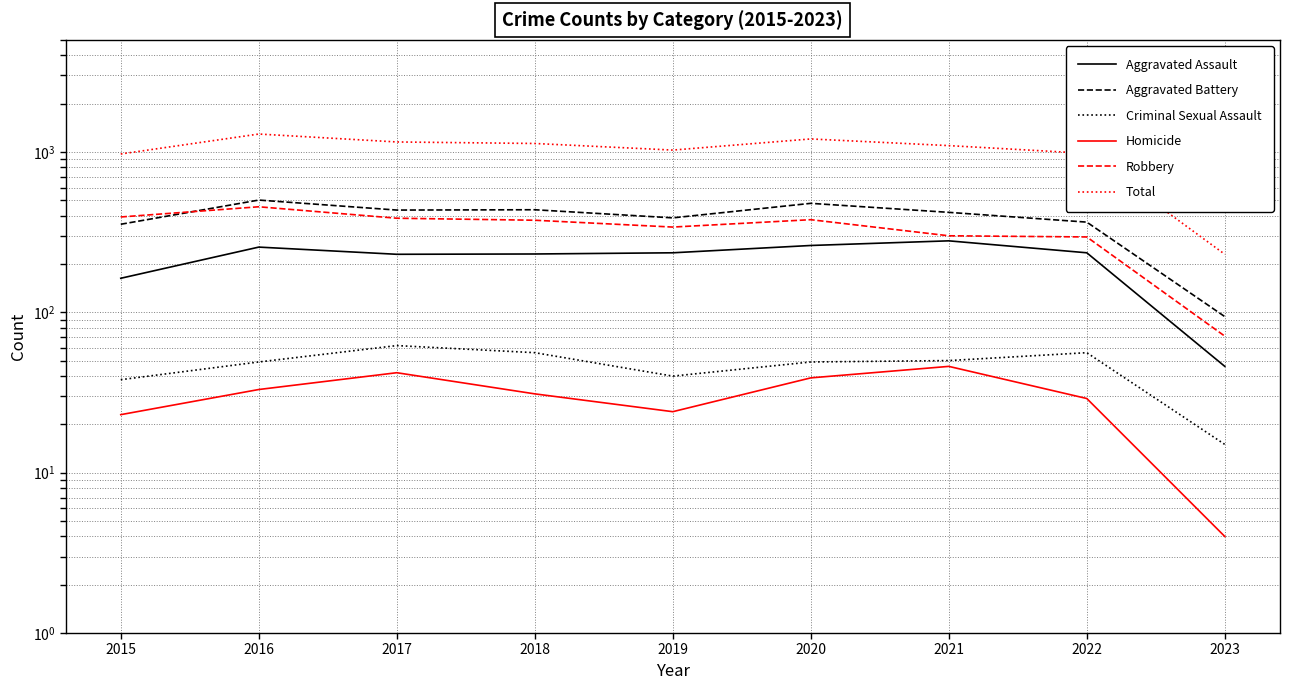

What is the total value across all series at 2018?

2258